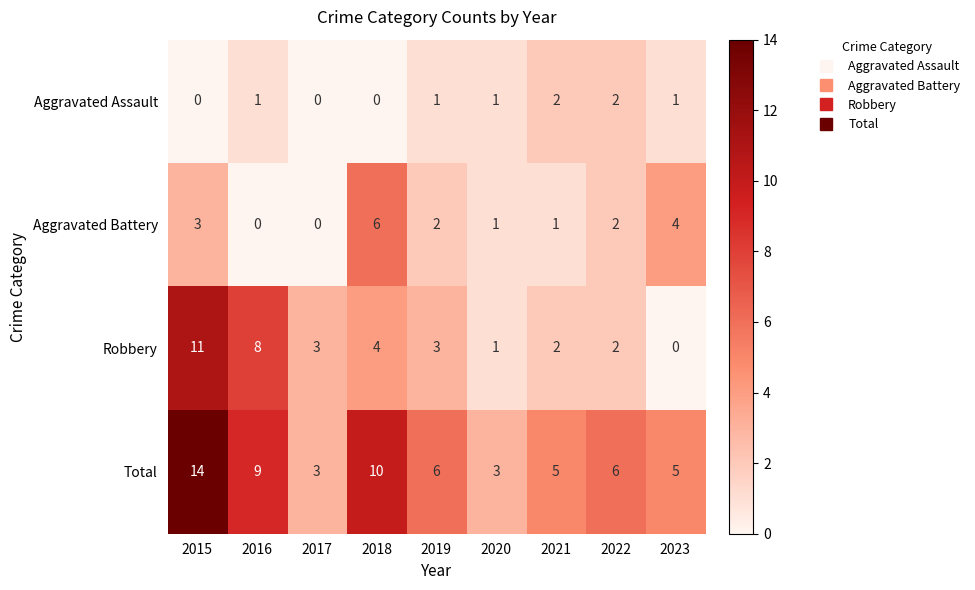

What is the sum of the Robbery values at 2019 and 2015?

14